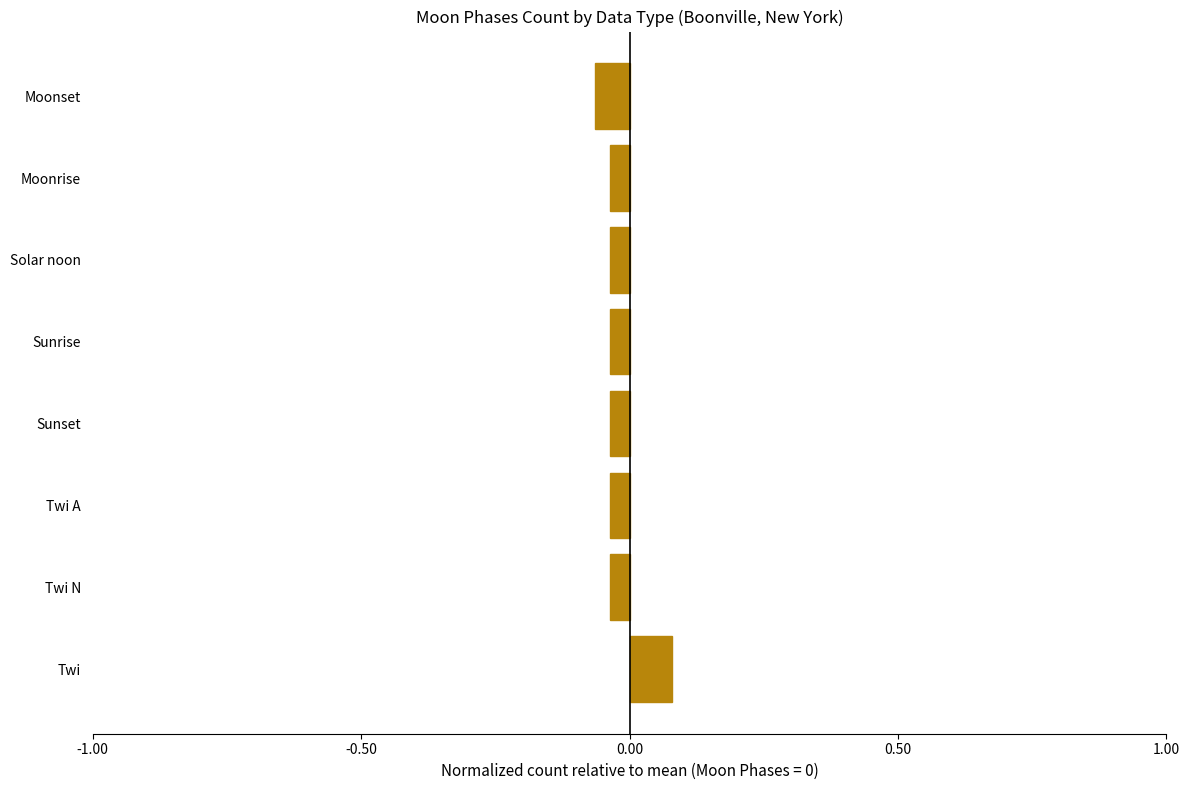

The value at Solar noon is -0.1. True or false?

False